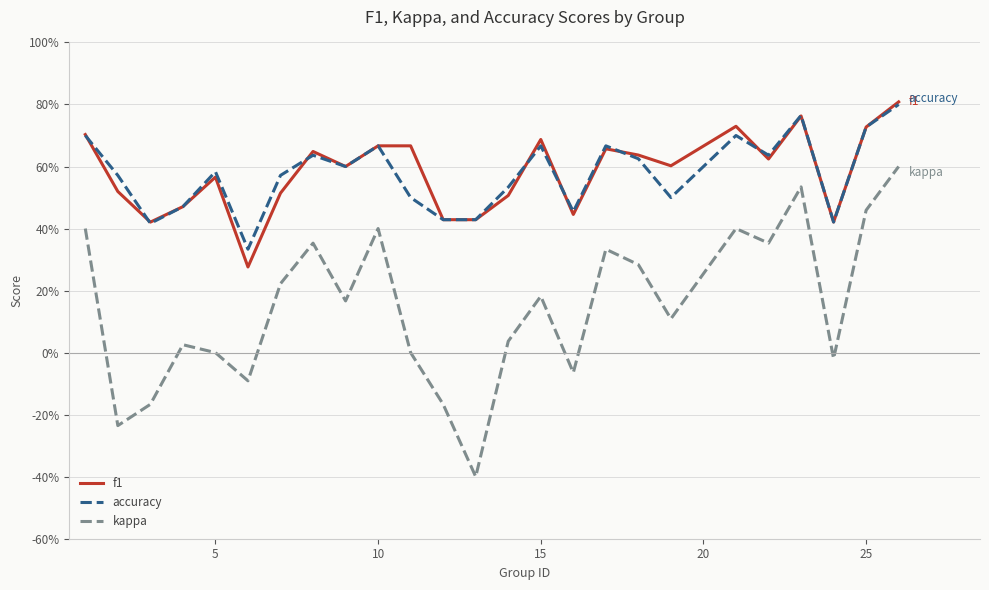

Is this an area chart (filled region under the line)?

No